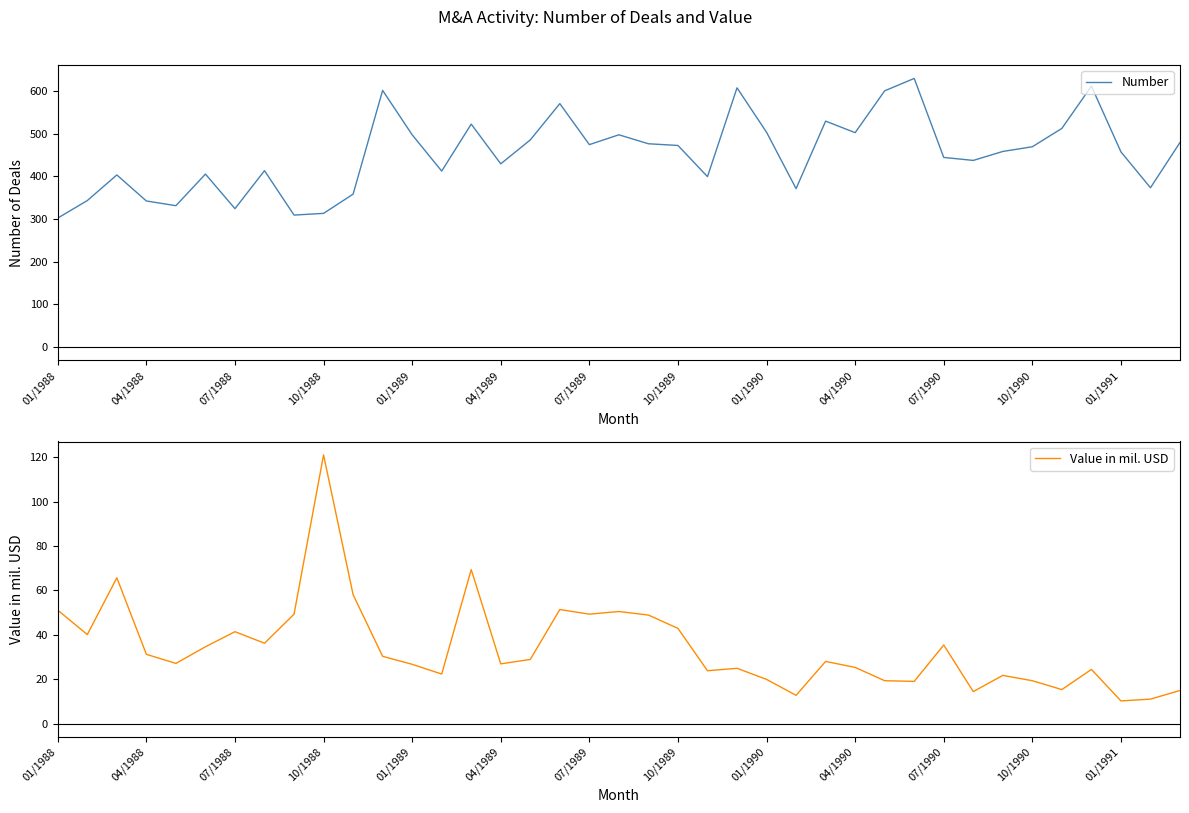

What is the minimum value for Number?

302